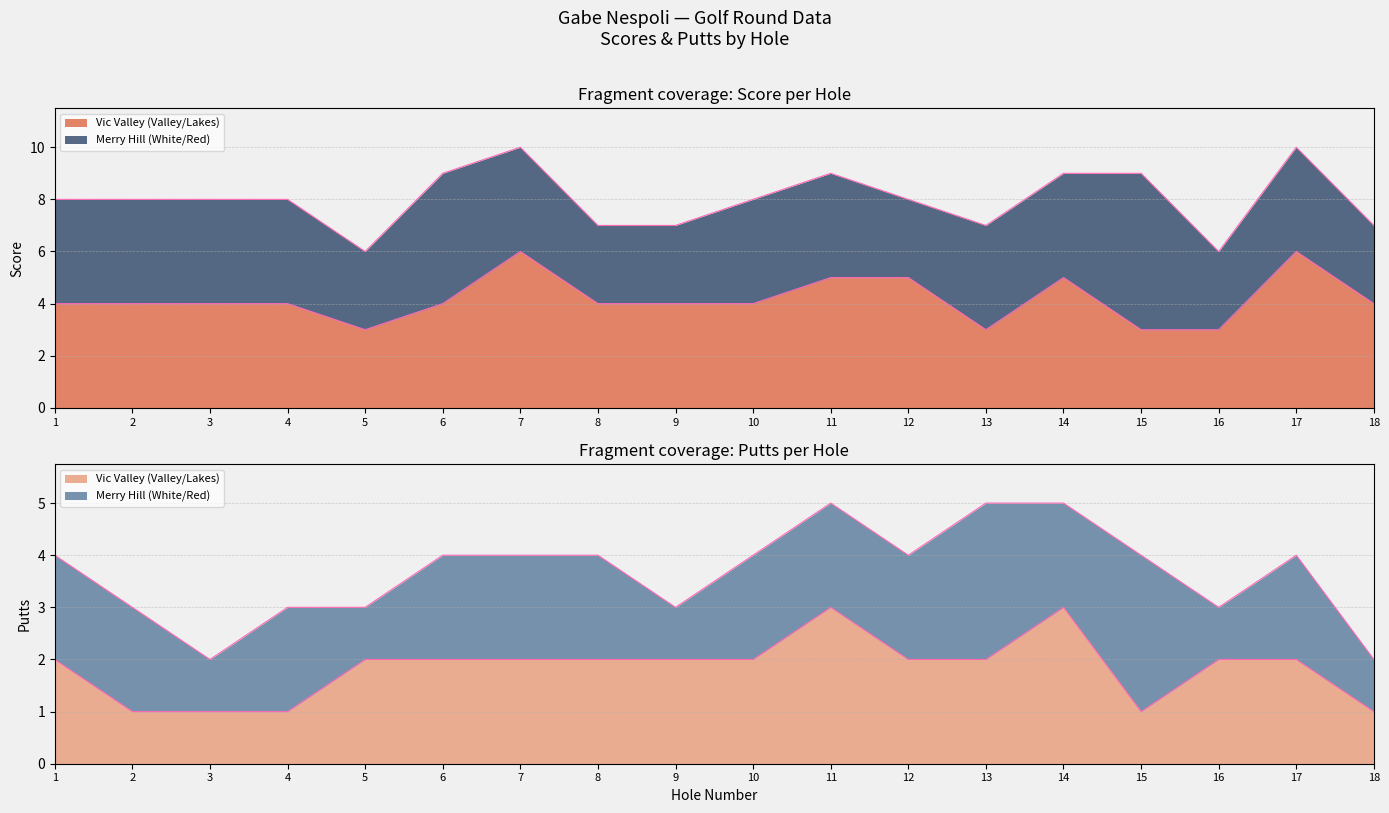

What is the sum of the values at 11 and 14?

10